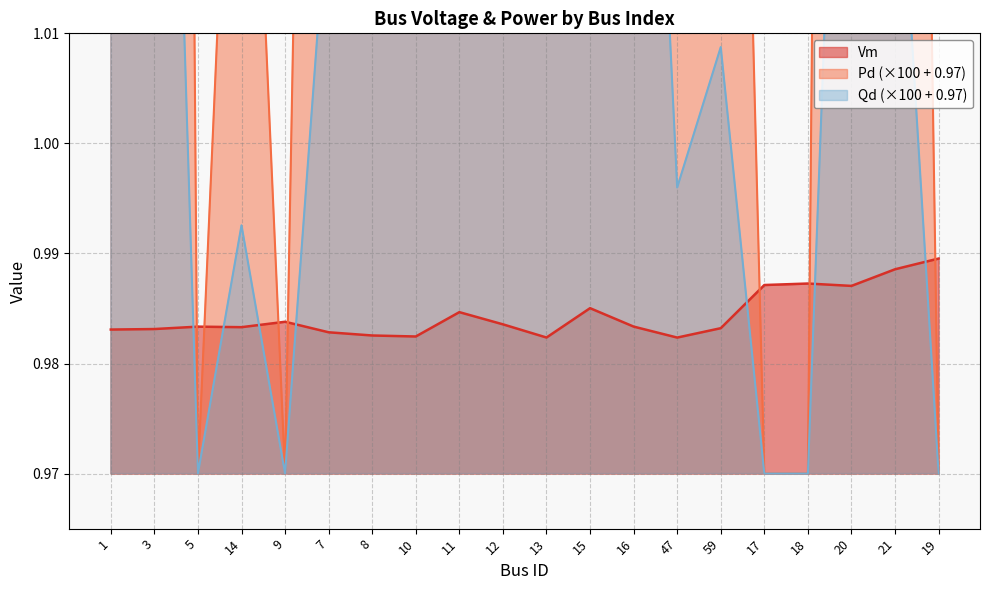

How many lines are shown in the chart?

3